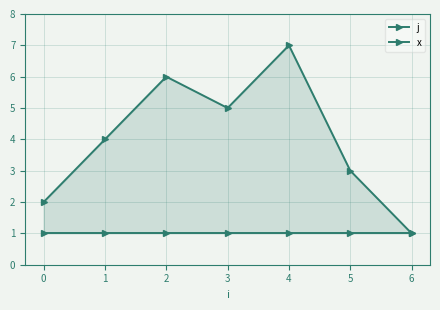

Which series has the largest total across all categories?

j